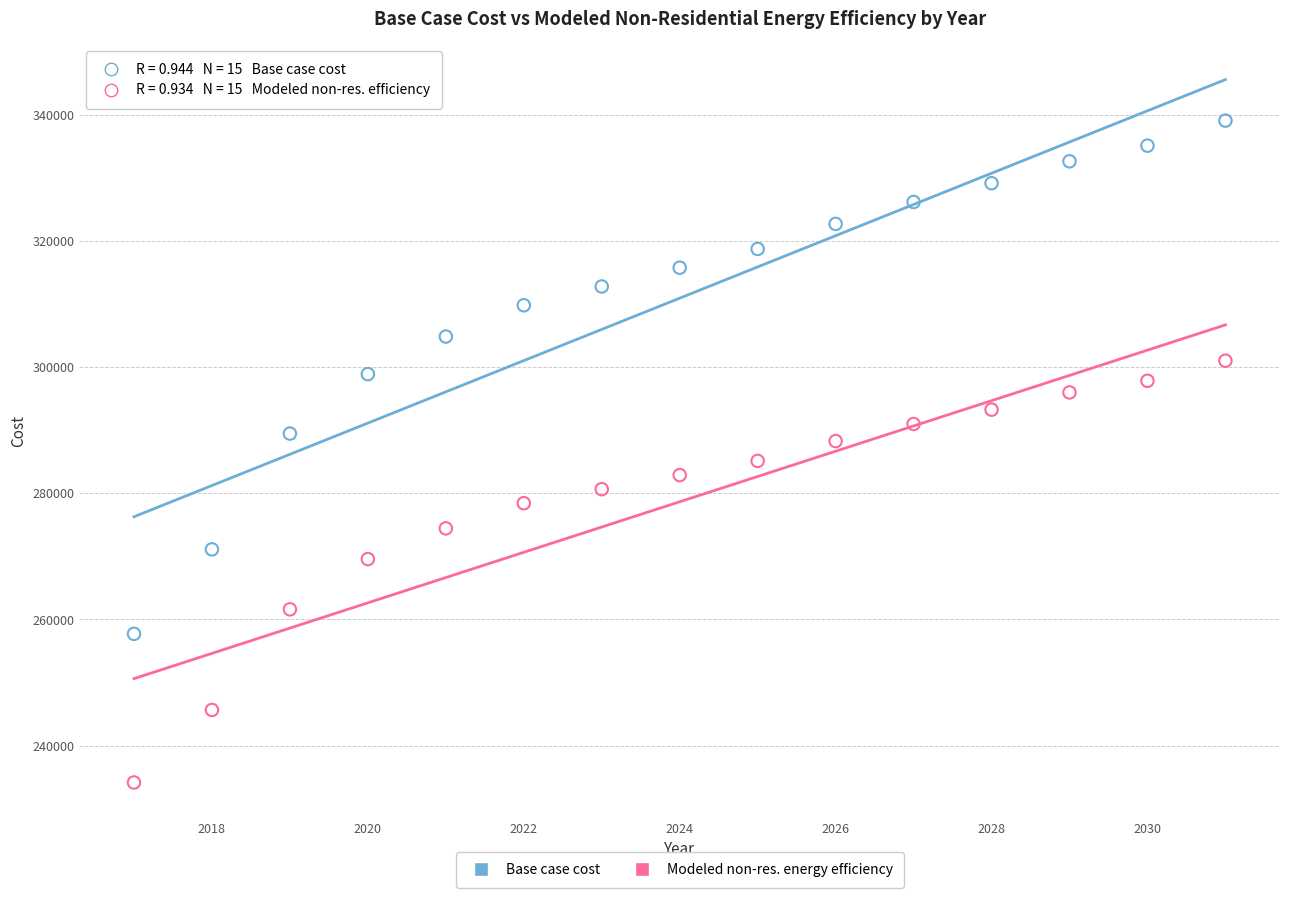

Across all data points, what is the range of X values (max minus min)?

14.0